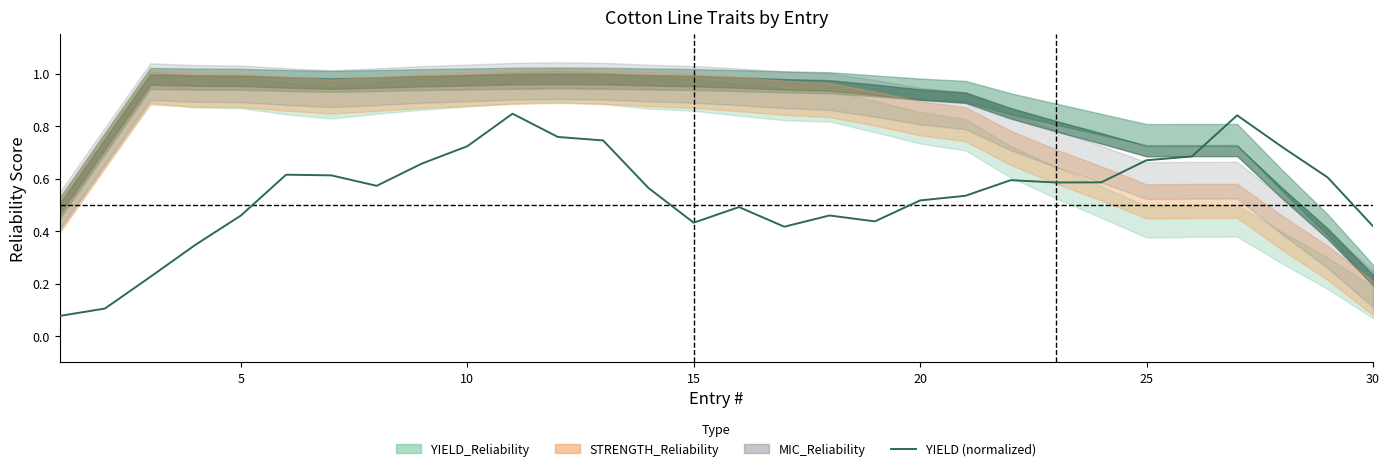

How many lines are shown in the chart?

1